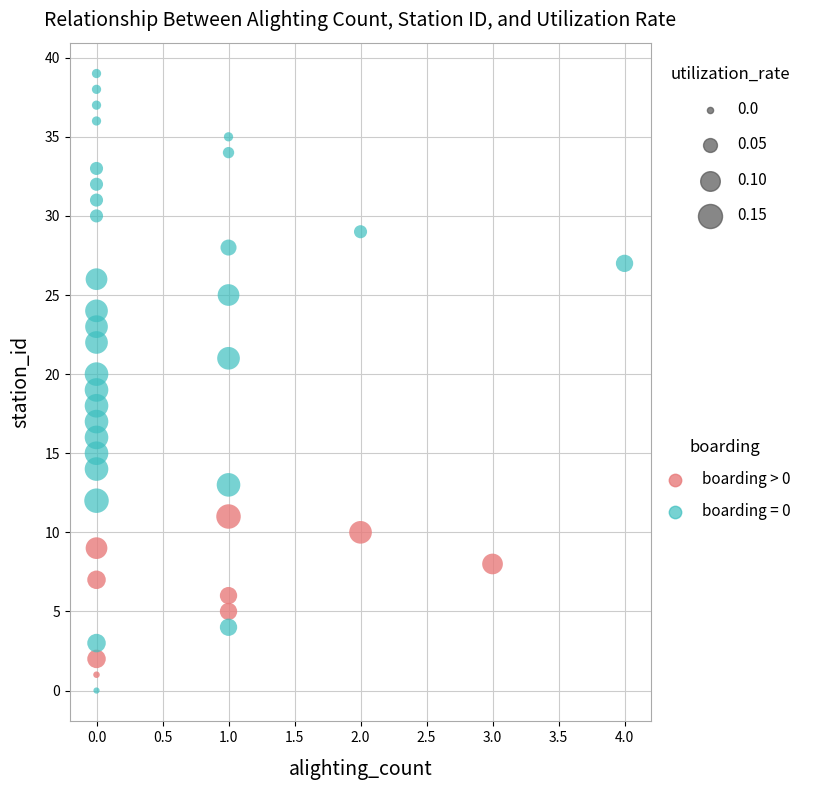

Which series has the largest Y range (max minus min)?

boarding = 0